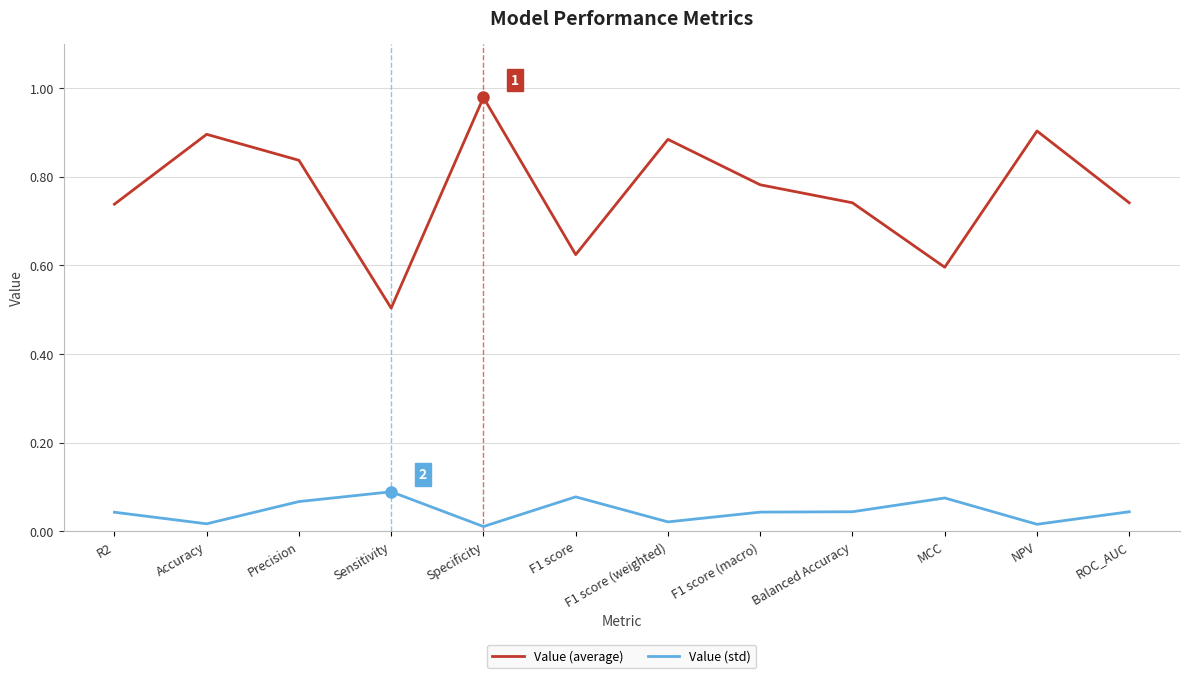

Is the value of Value (std) at MCC greater than the value of Value (average) at F1 score (weighted)?

No